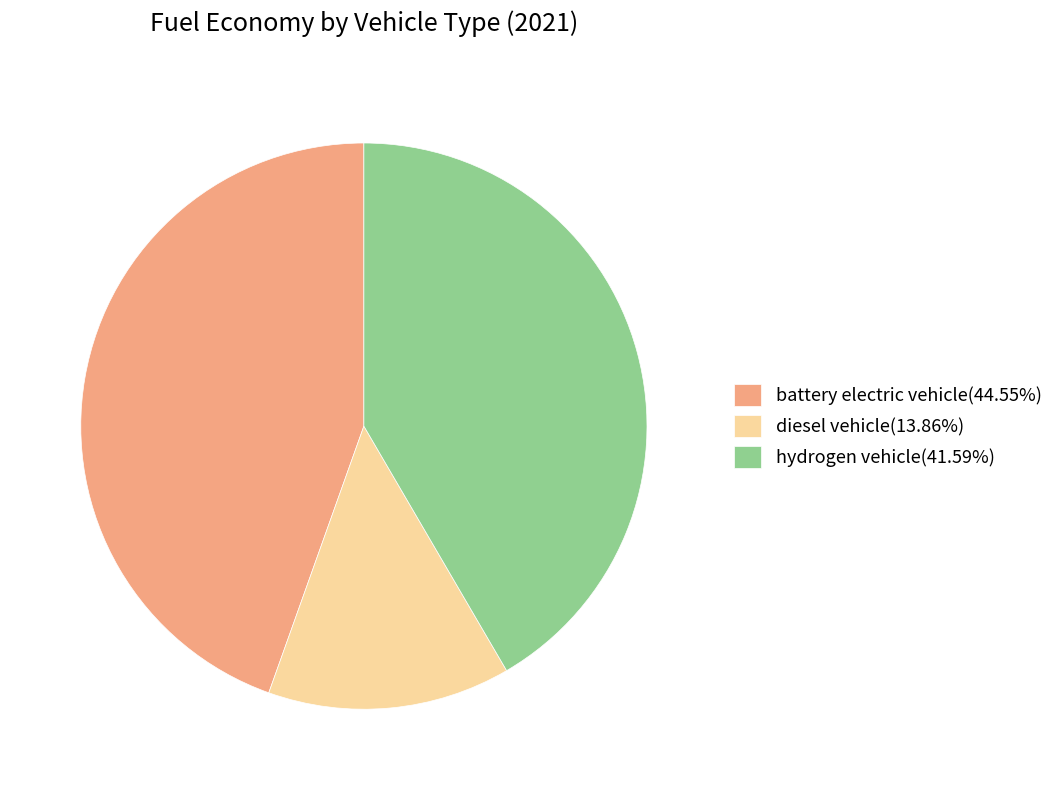

Combined, do battery electric vehicle(44.55%) and diesel vehicle(13.86%) account for over 50%?

Yes